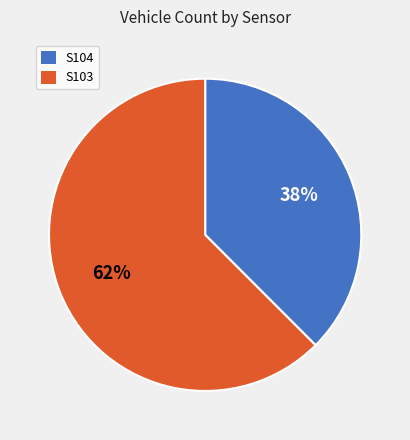

Rank the categories by value from lowest to highest.

S104, S103